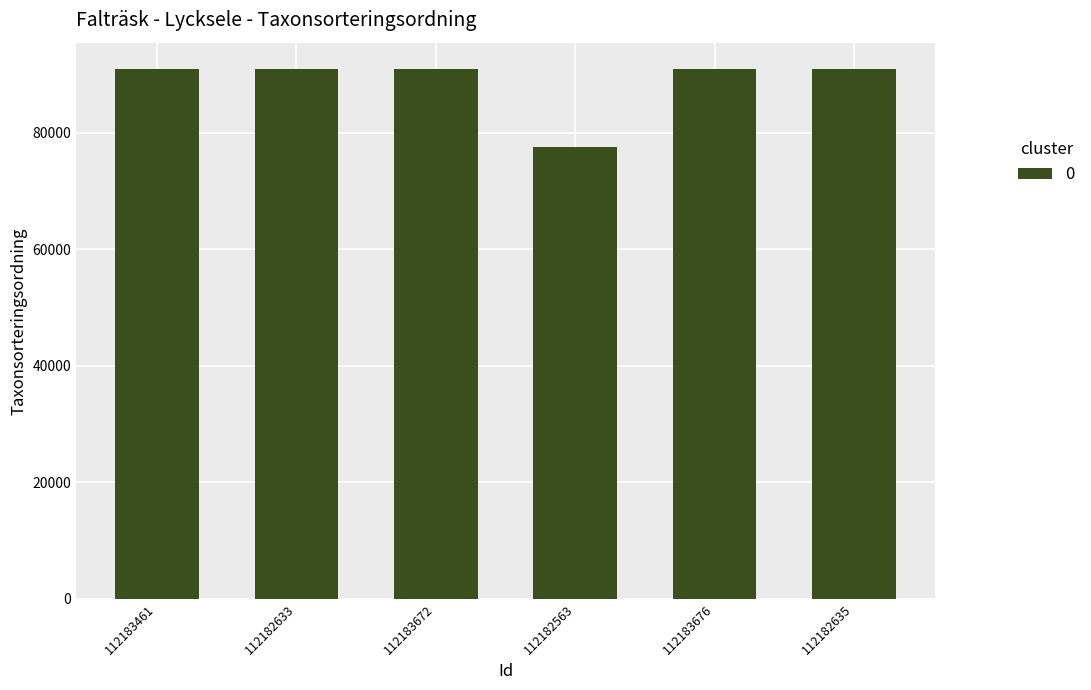

What is the approximate value at 112182635, to the nearest 10?

90850